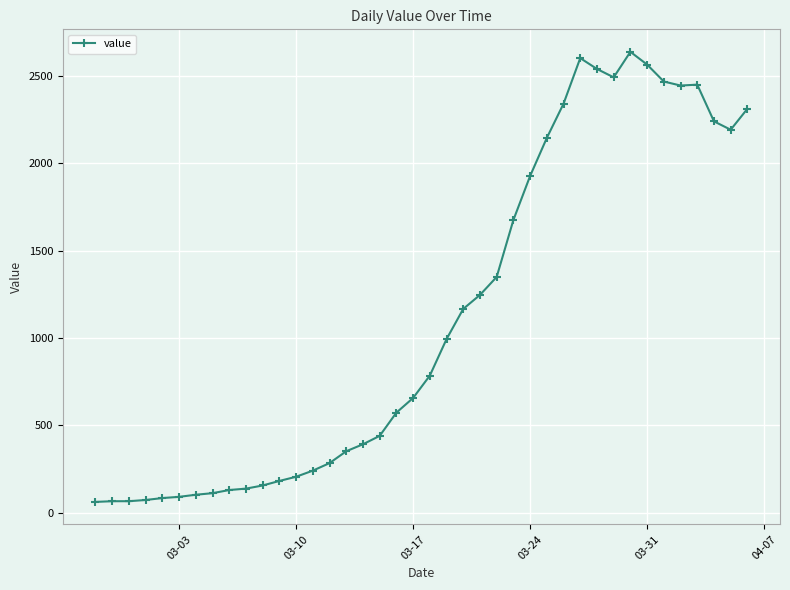

What is the average value?

1125